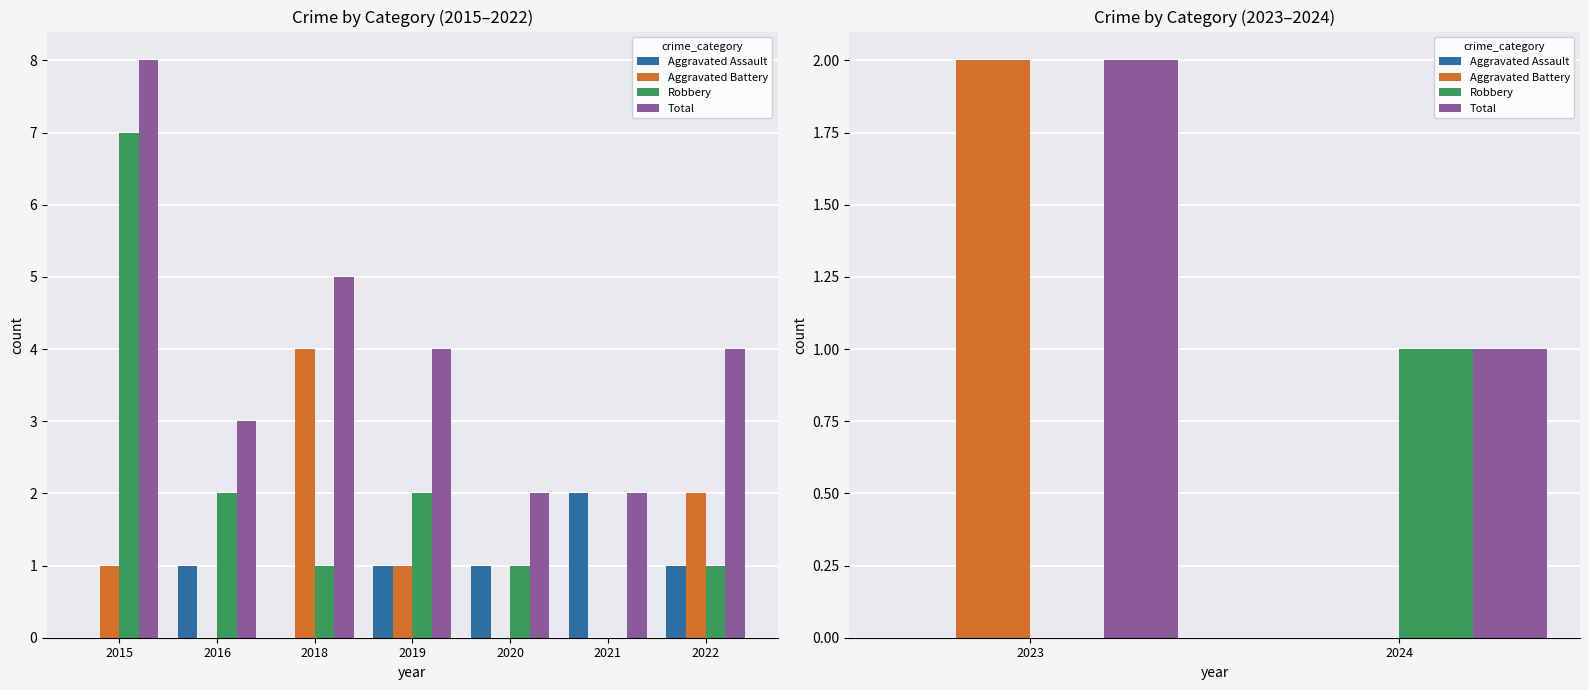

Is the value of Robbery at 2024 greater than the value of Aggravated Assault at 2023?

Yes